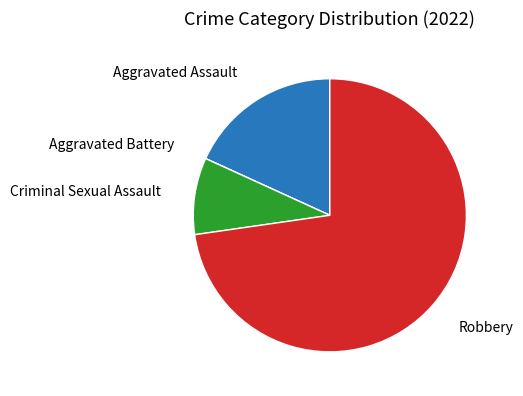

Is there any slice that represents more than half of the pie?

Yes